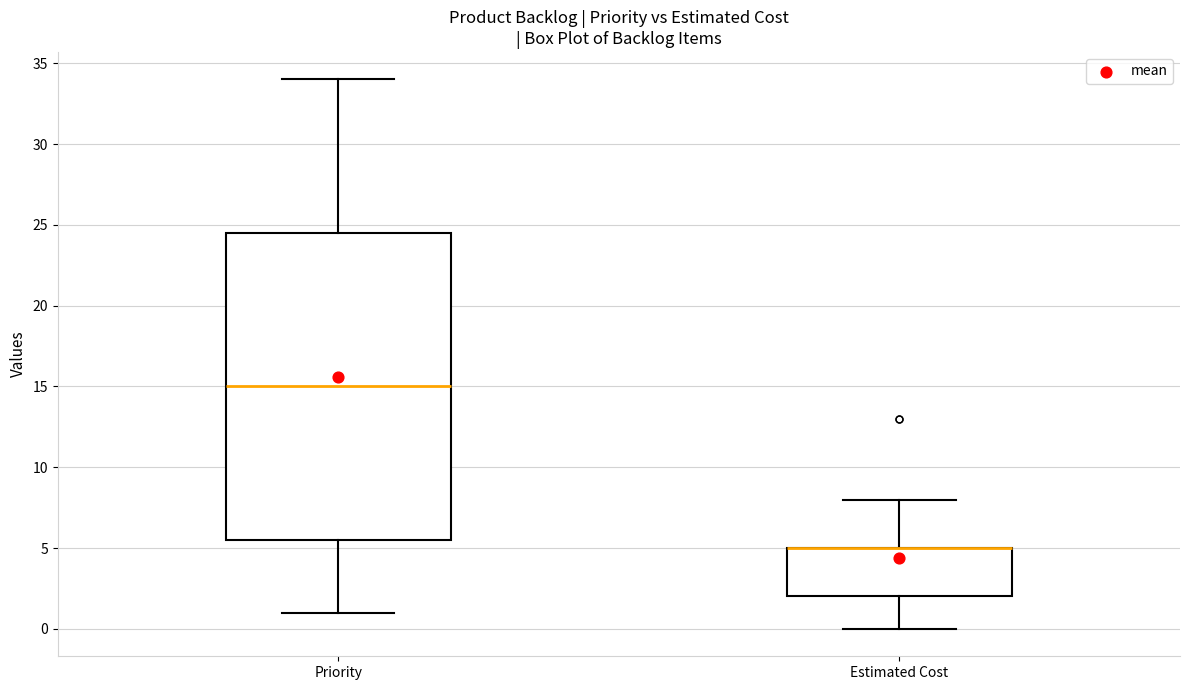

Reading left to right, read every box against the y-axis: the position of its median line, the range the box covers, and the ends of its whiskers. The values are not printed on the chart, so give them approximately, as read against the axis.

Priority: median 15.0, box 5.5 to 24.5, whiskers 1.0 to 34.0
Estimated Cost: median 5.0 (drawn on the box's upper edge), box 2.0 to 5.0, whiskers 0.0 to 8.0